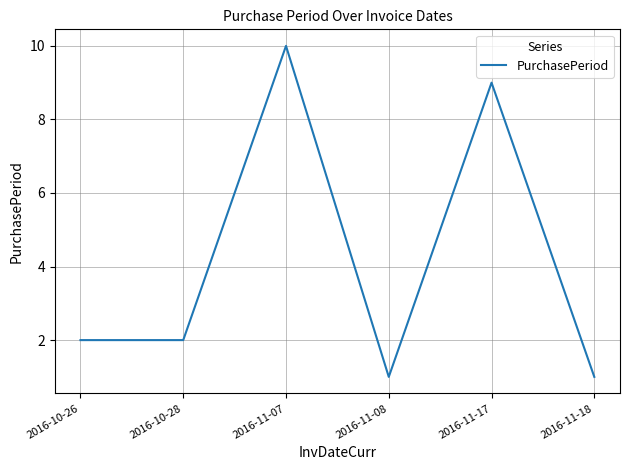

What is the smallest value displayed?

1